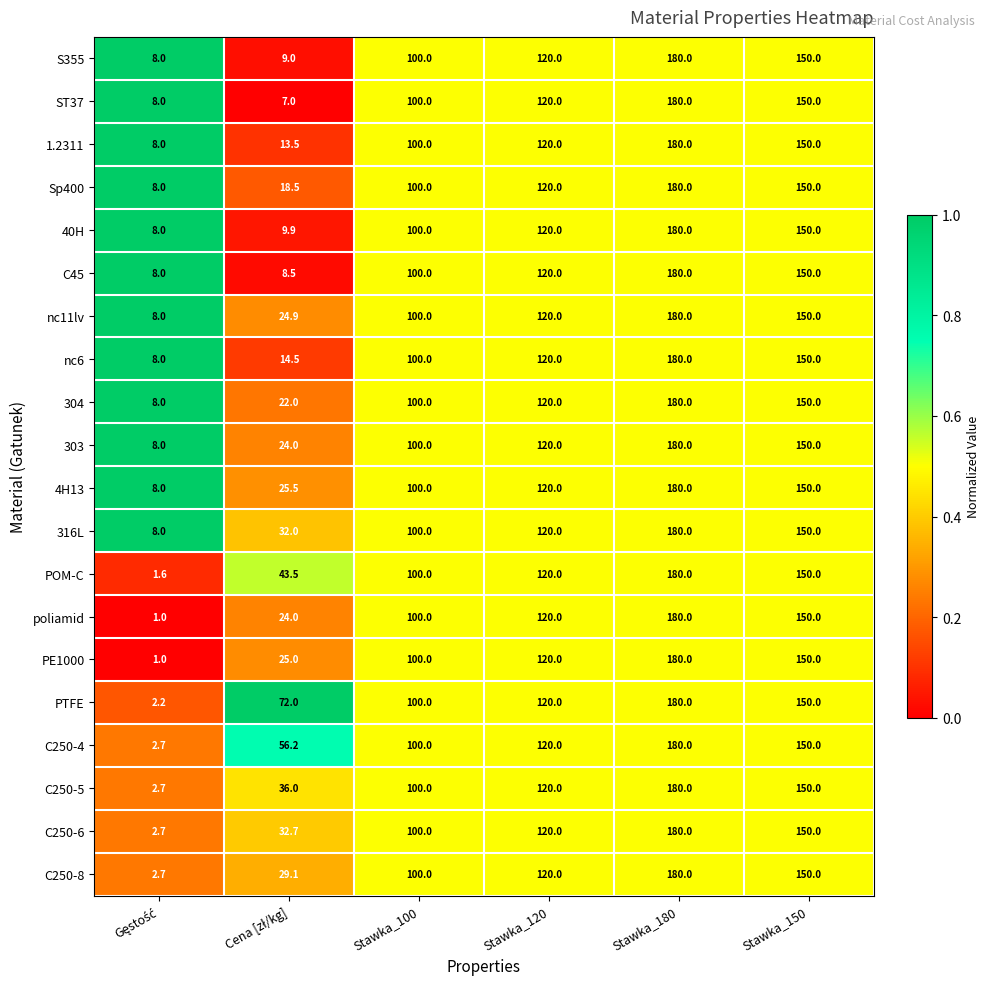

What is the average value of the C250-6 series?

97.6